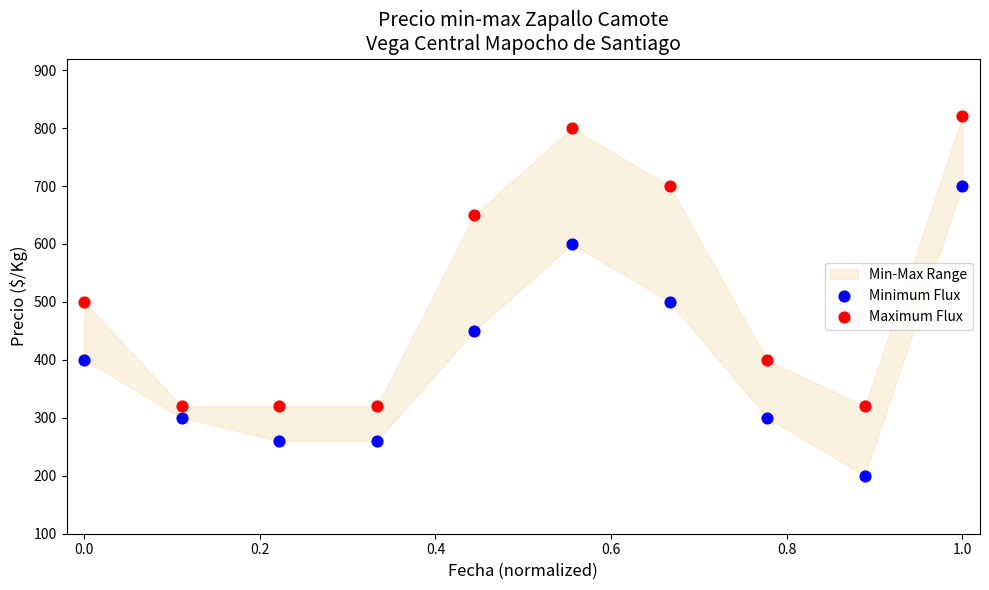

Across all data points, what is the range of Y values (max minus min)?

620